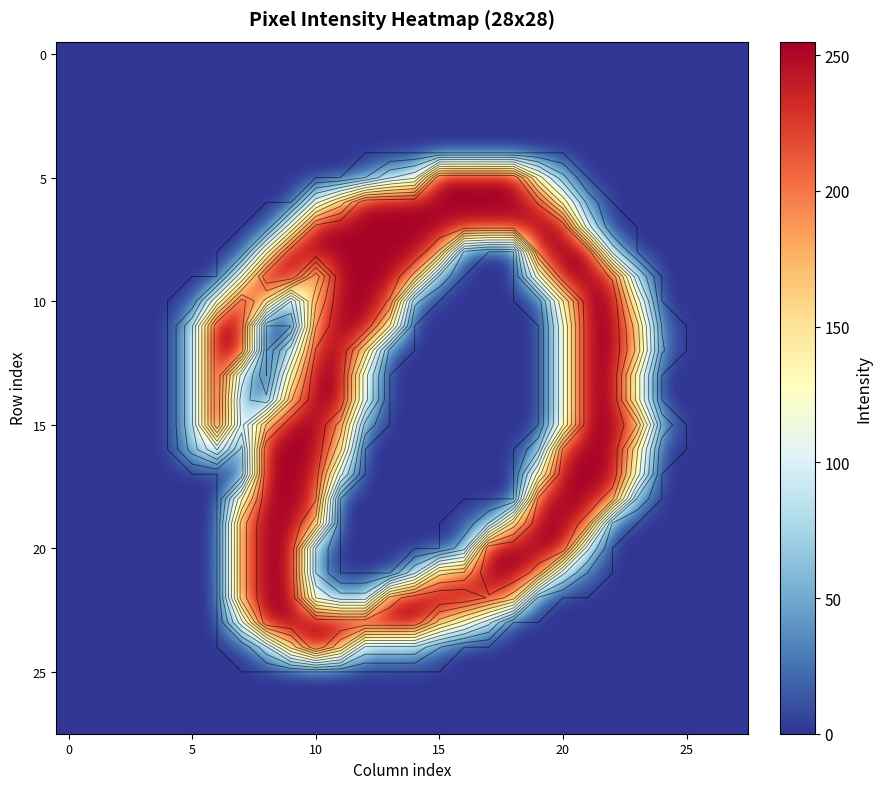

How many categories are shown in the chart?

28